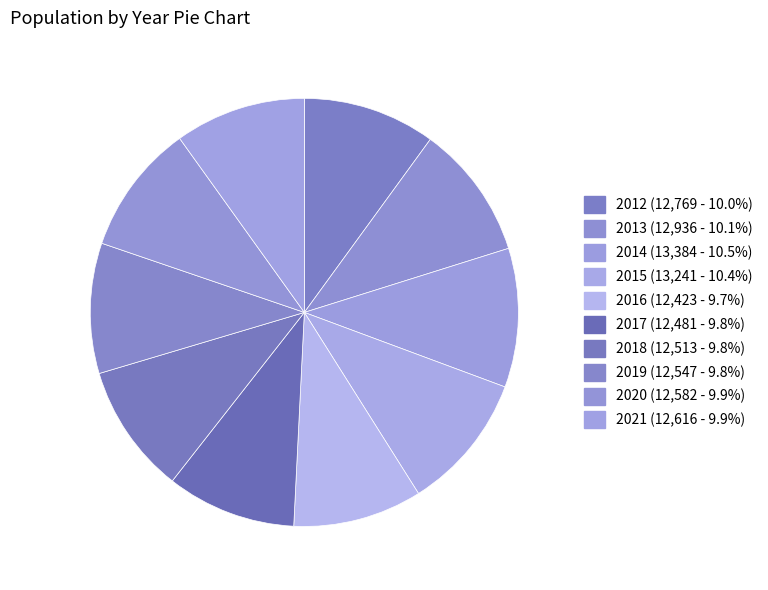

Does 2018 account for over 50% of the chart?

No